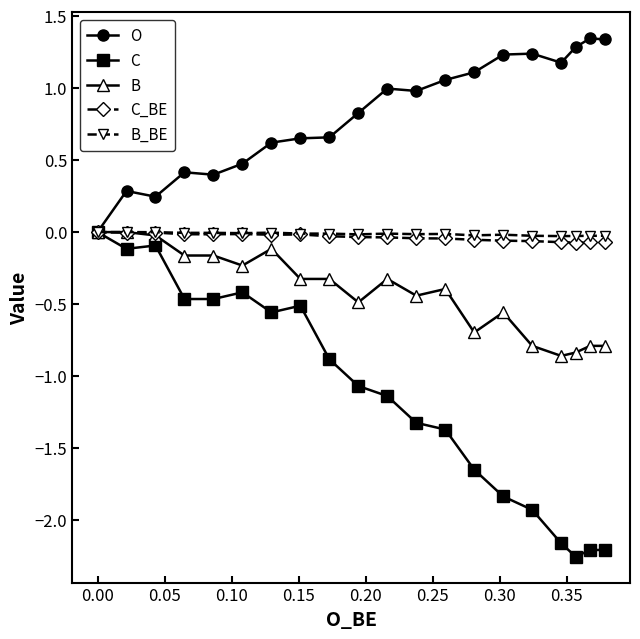

How many lines are shown in the chart?

5